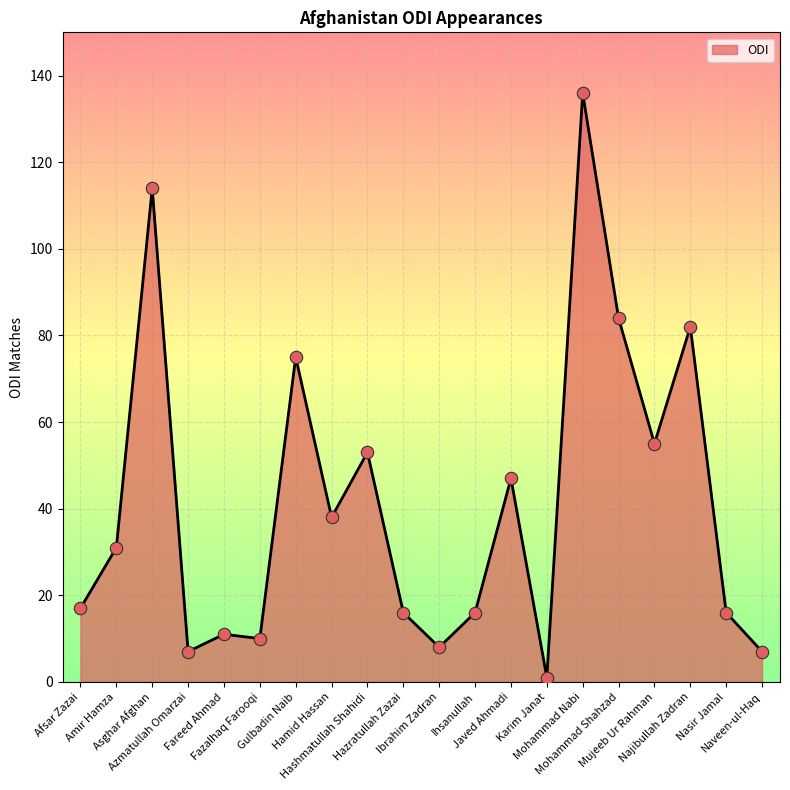

Approximately how many times larger is the value at Naveen-ul-Haq compared to Javed Ahmadi?

0.1